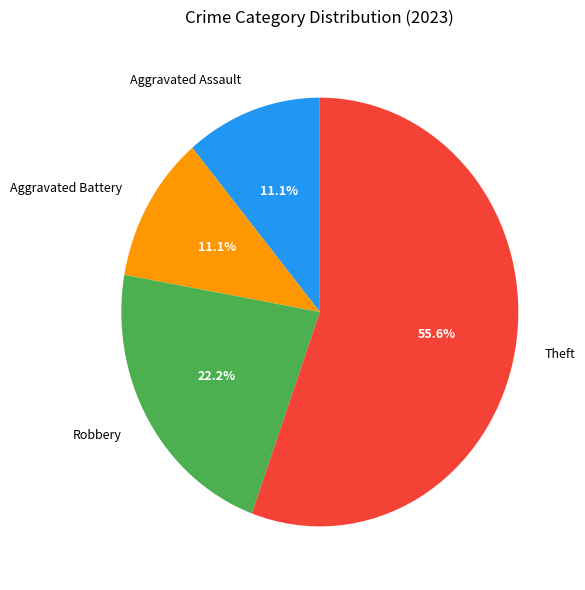

What is the total percentage of Robbery and Aggravated Assault?

33.3%